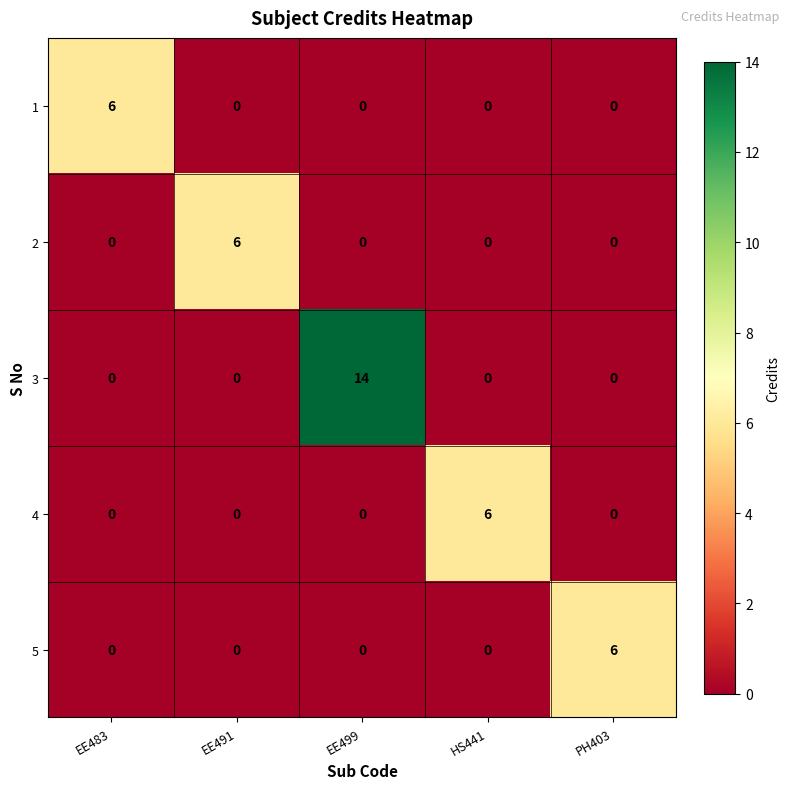

Which series has the largest total across all categories?

3